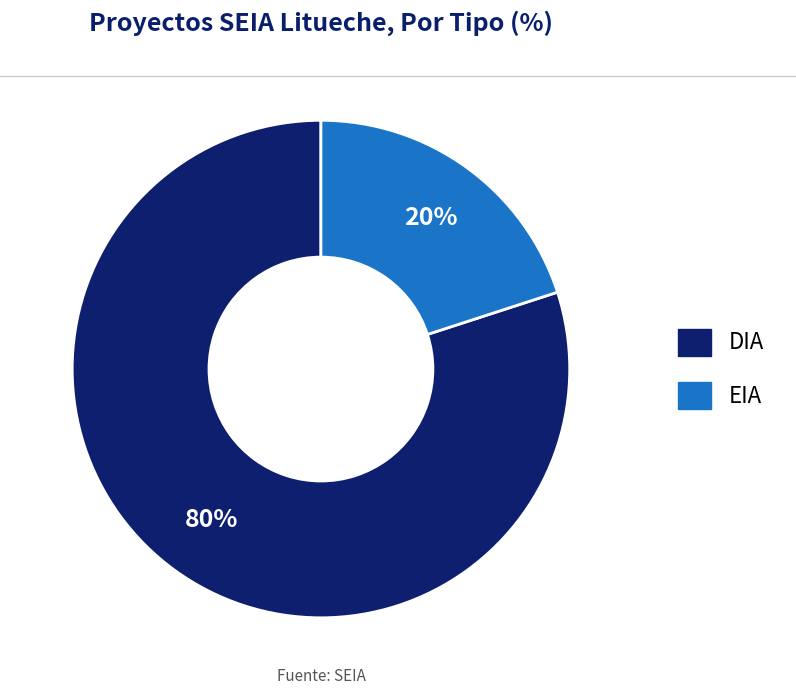

True or false: EIA accounts for 10% of the total.

False